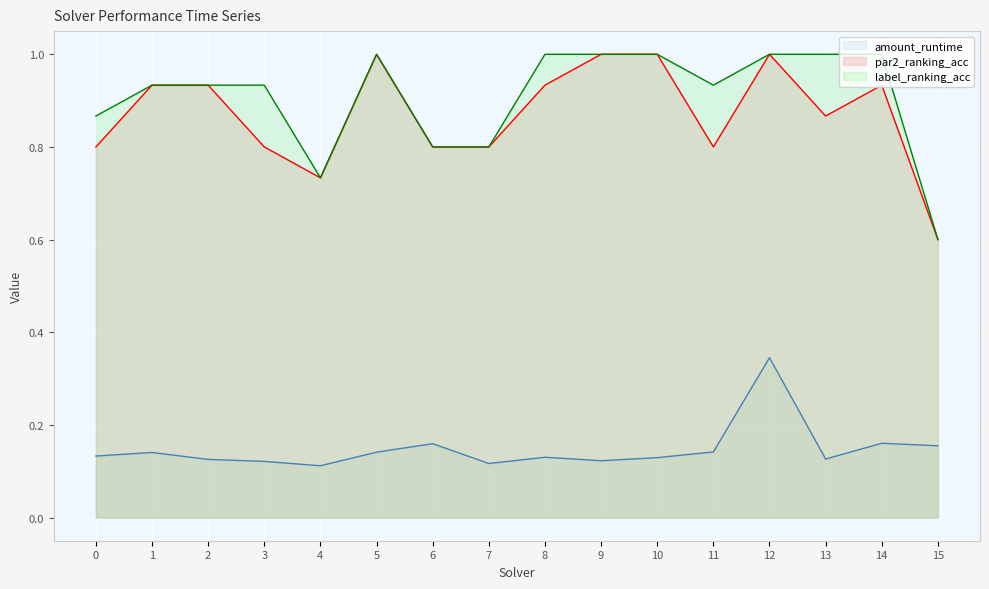

At which category does the chart reach its peak across all series?

5